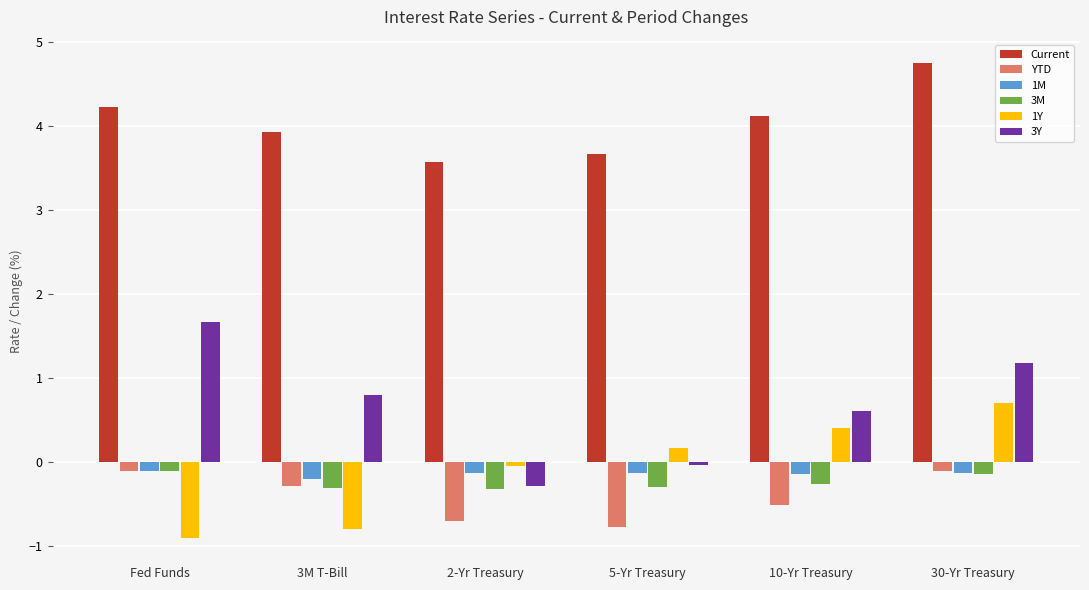

What are all the series names shown in the legend?

Current, YTD, 1M, 3M, 1Y, 3Y